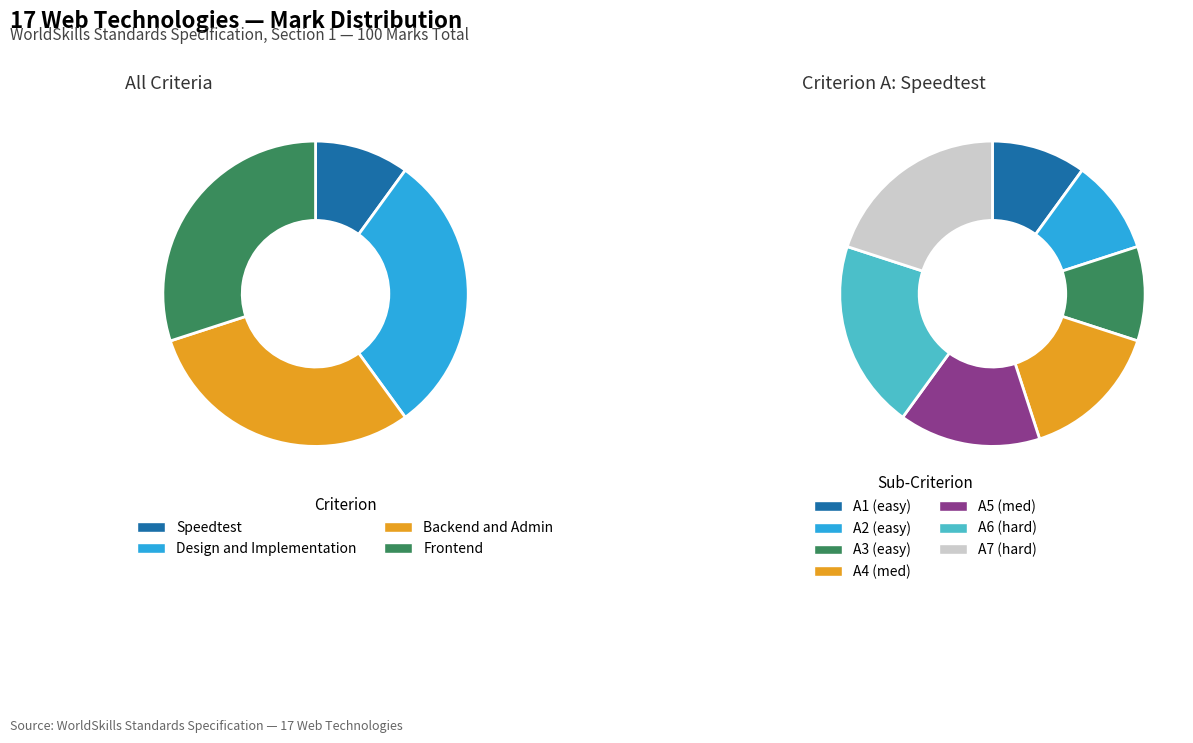

Which slice is the largest?

Design and Implementation